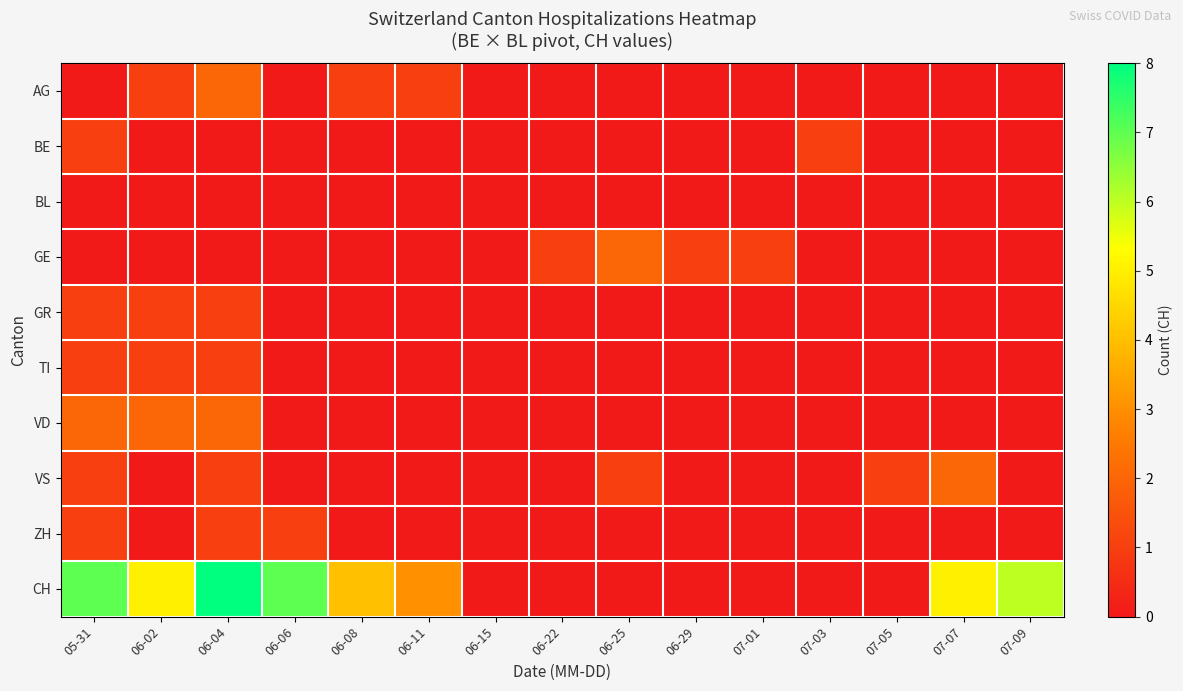

How many categories are shown in the chart?

15